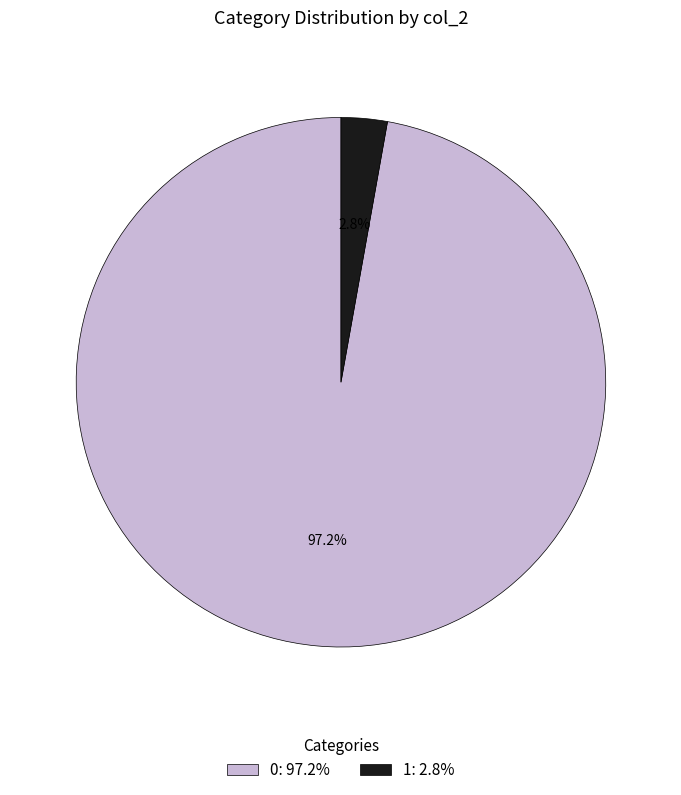

What percentage is the 0 slice, to the nearest percent?

97%